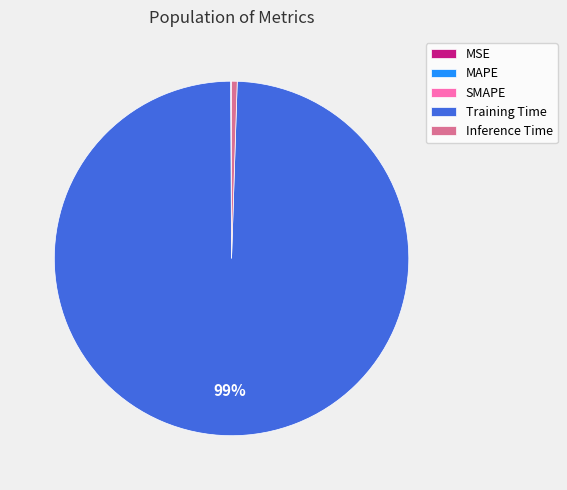

Is it true that Inference Time is 11% of the pie?

False